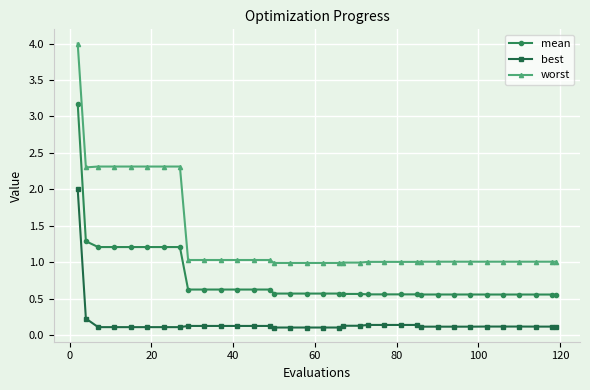

True or false: best and worst intersect in this chart.

False